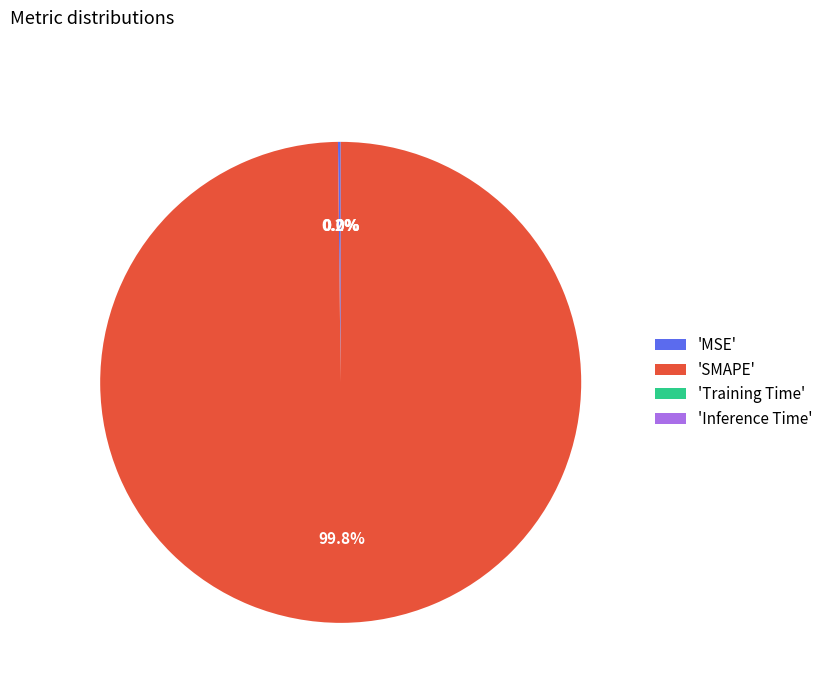

What is the largest slice in the pie chart?

'SMAPE'